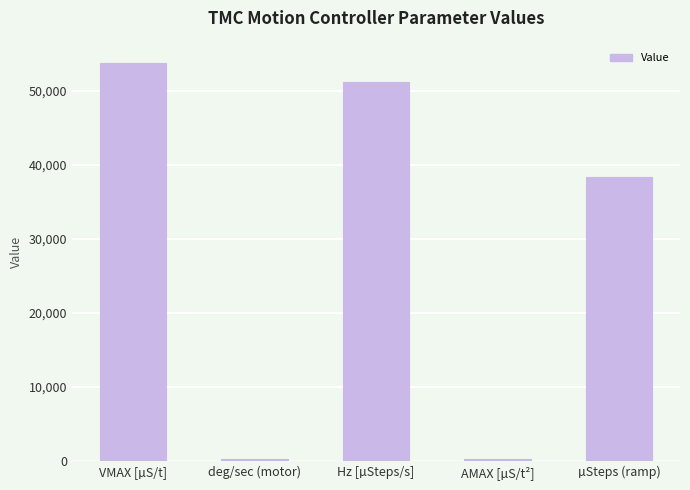

What is the average value?

28788.1